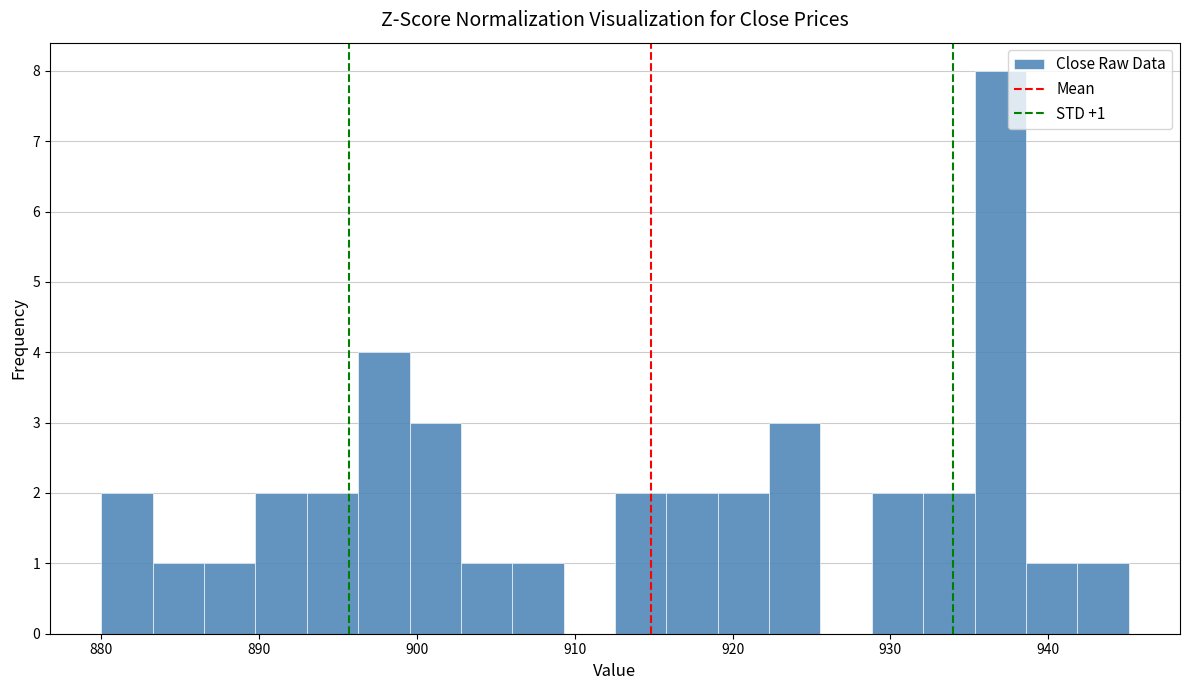

Read against the x-axis, roughly where is the centre of the tallest bar?

937